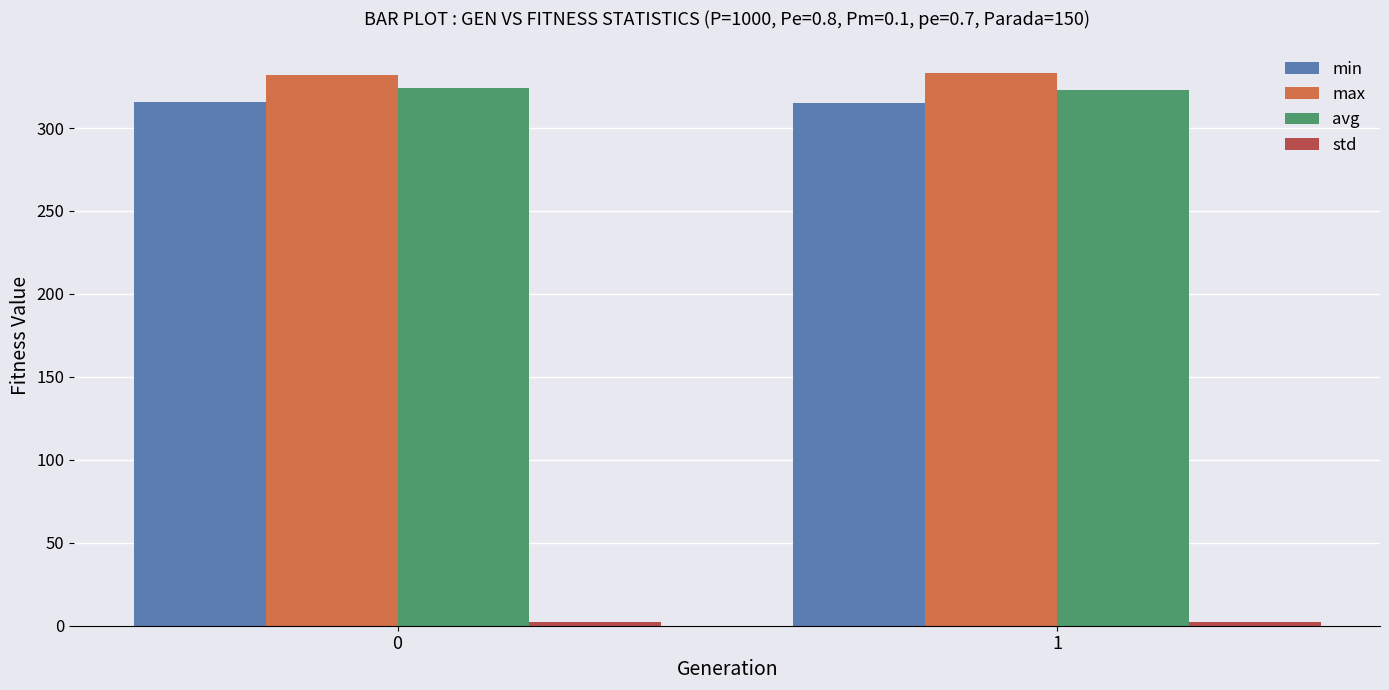

The value of min at 0 is 315.7. True or false?

True